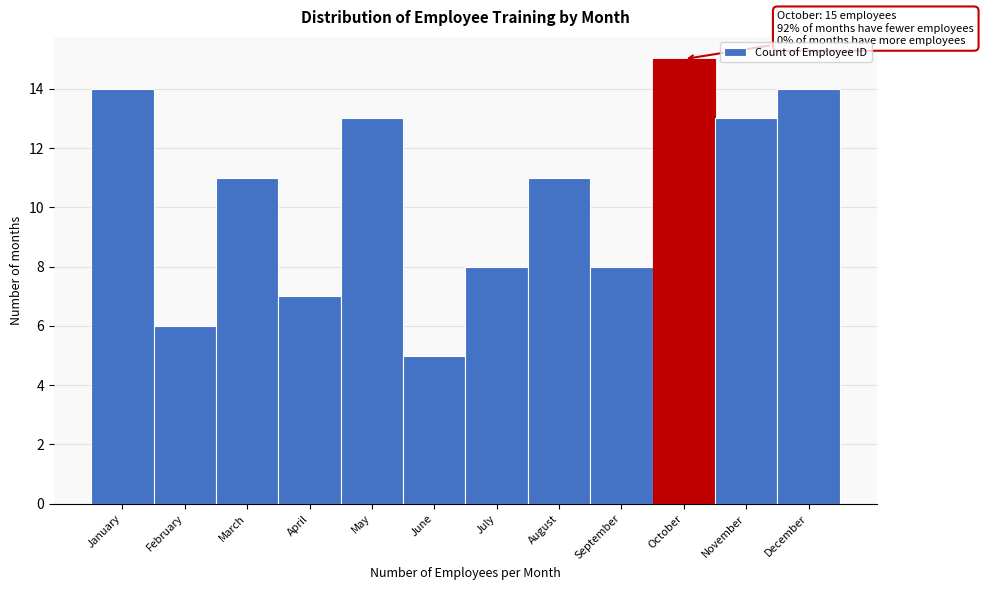

Reading left to right, transcribe all the data shown in this chart.

January=14	February=6	March=11	April=7	May=13	June=5	July=8	August=11	September=8	October=15	November=13	December=14